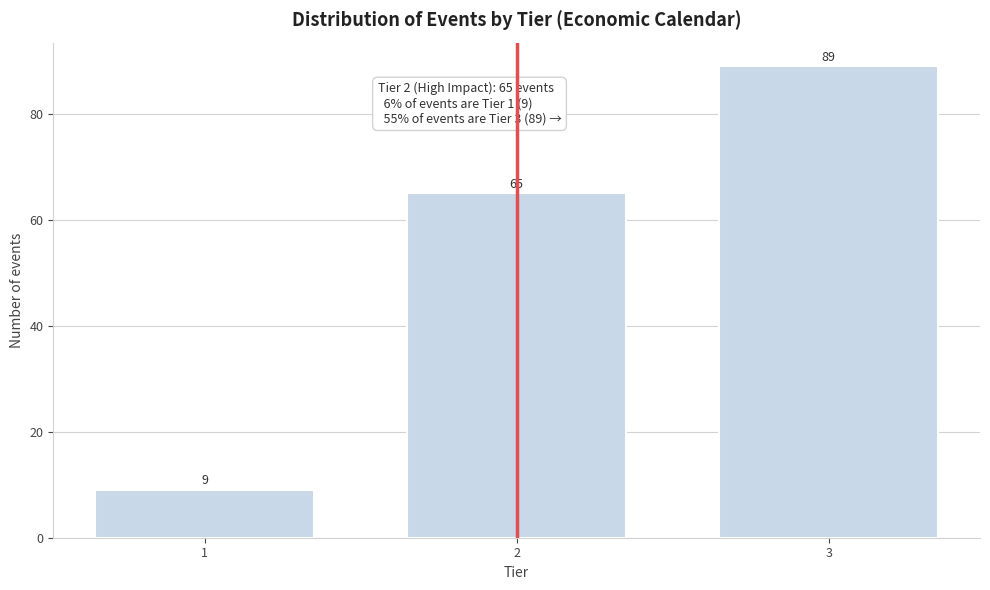

Reading left to right, list all the values displayed in this chart.

1=9	2=65	3=89